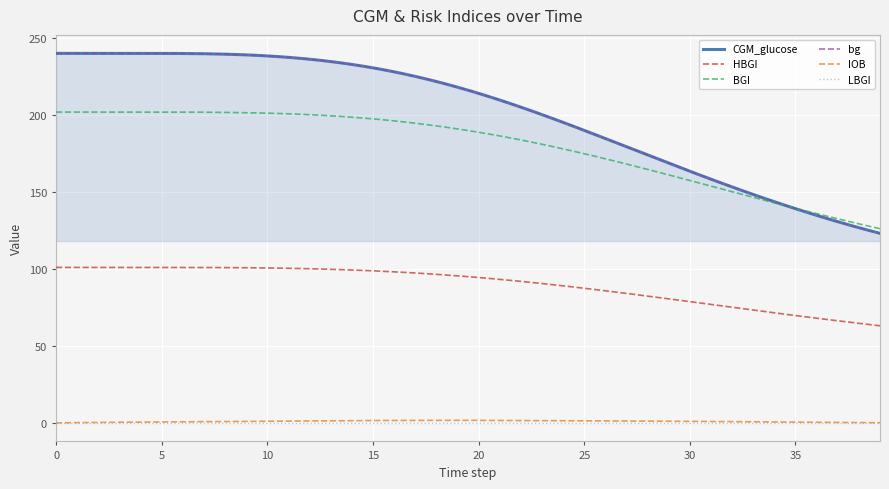

What is the total value across all series at 30?

563.9